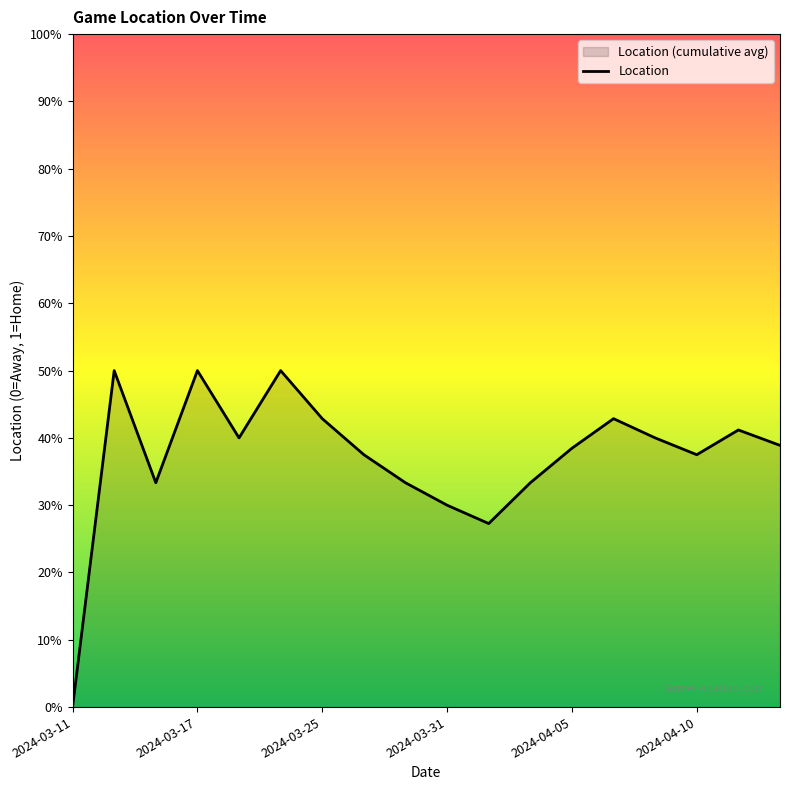

How many values are above zero?

17